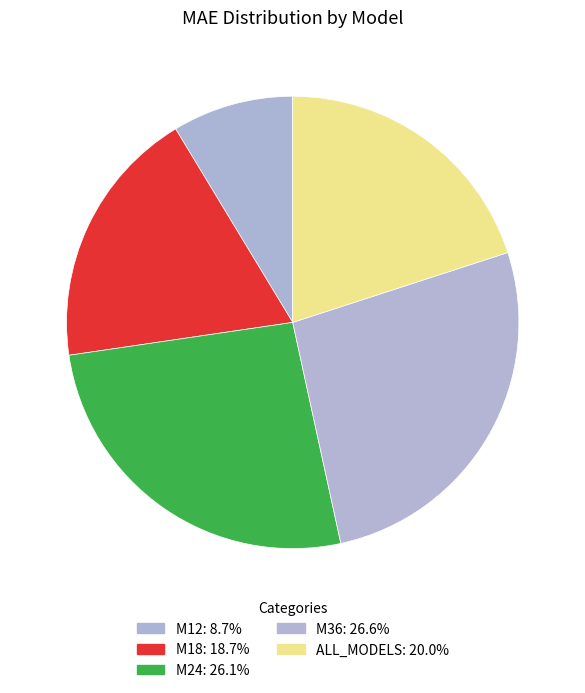

To the nearest percent, what percentage of the pie is M18?

19%